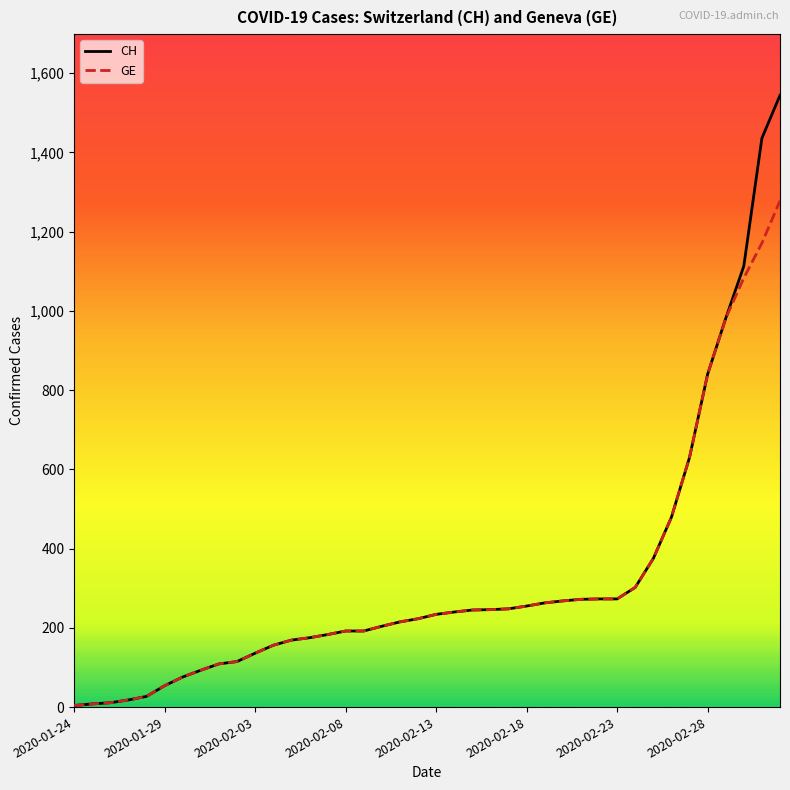

What is the highest value of the CH series?

1544